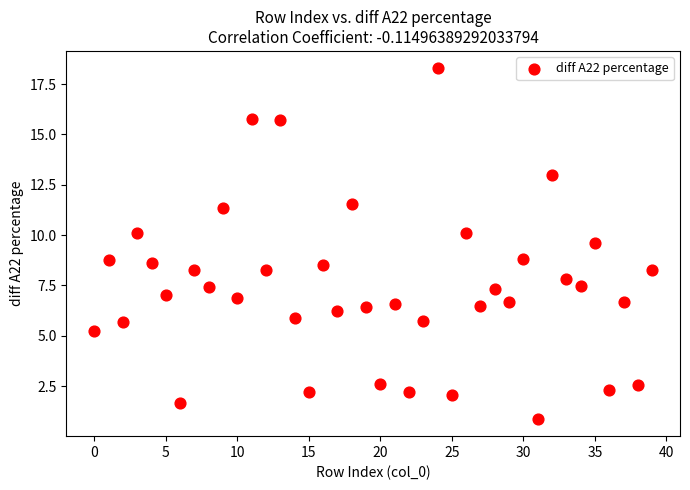

What is the range of Y values (max minus min)?

17.4